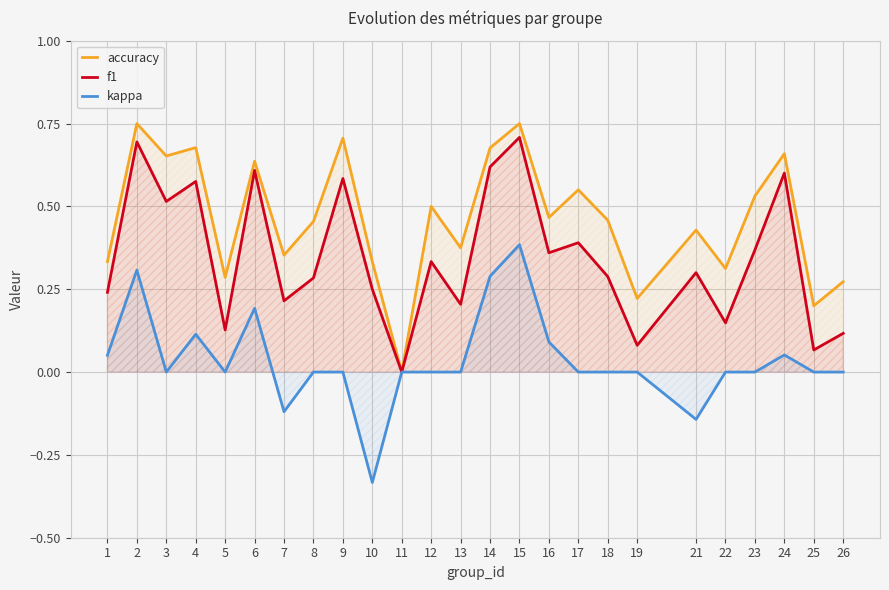

Which series has the widest spread of values?

accuracy